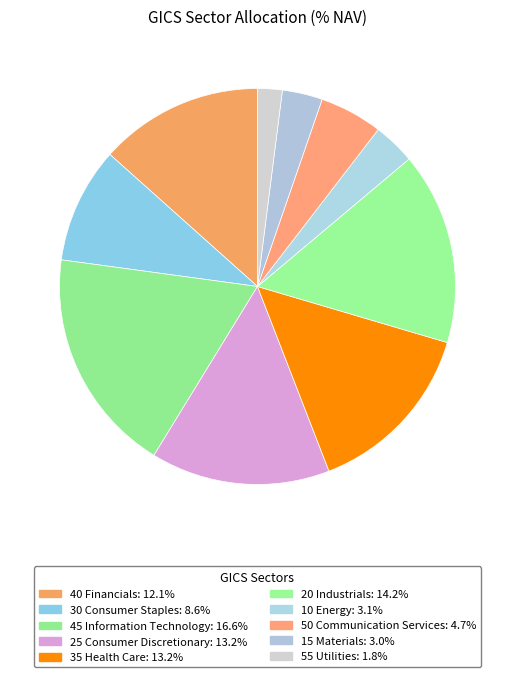

Does 35 Health Care represent more than half of the total?

No